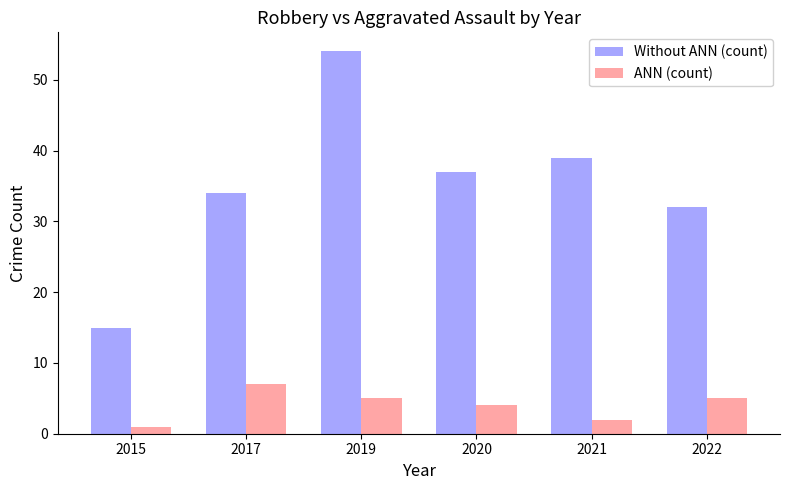

Which series has the widest spread of values?

Without ANN (count)